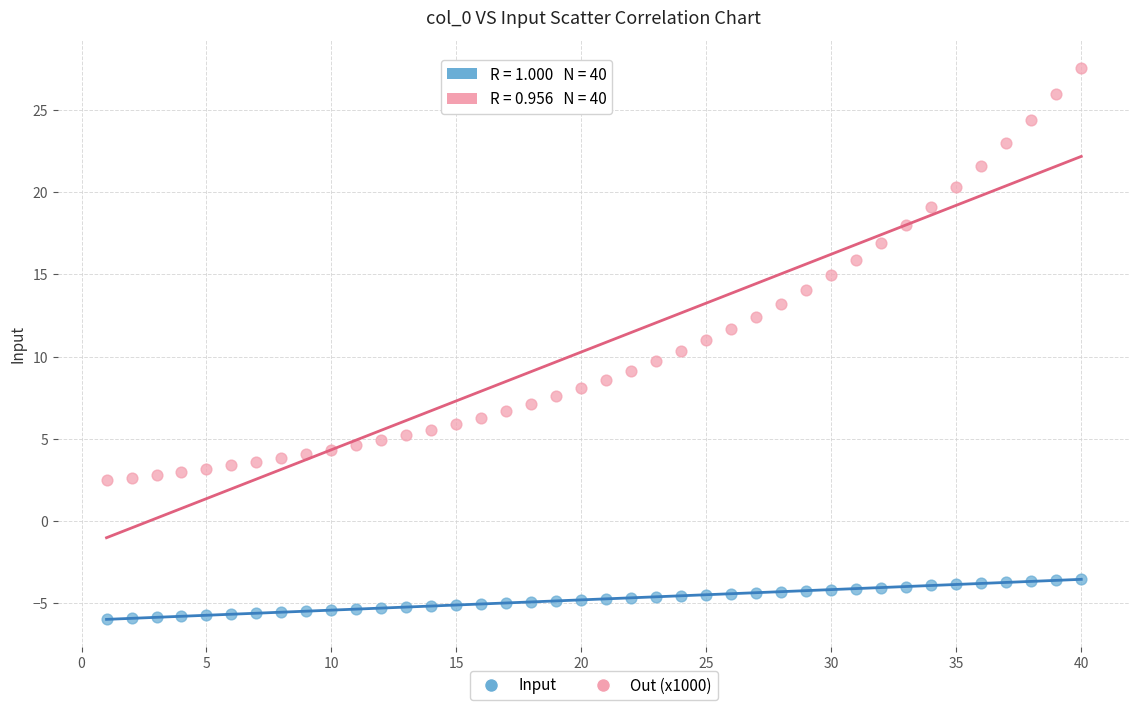

Which series contains the highest Y value?

Out (x1000)